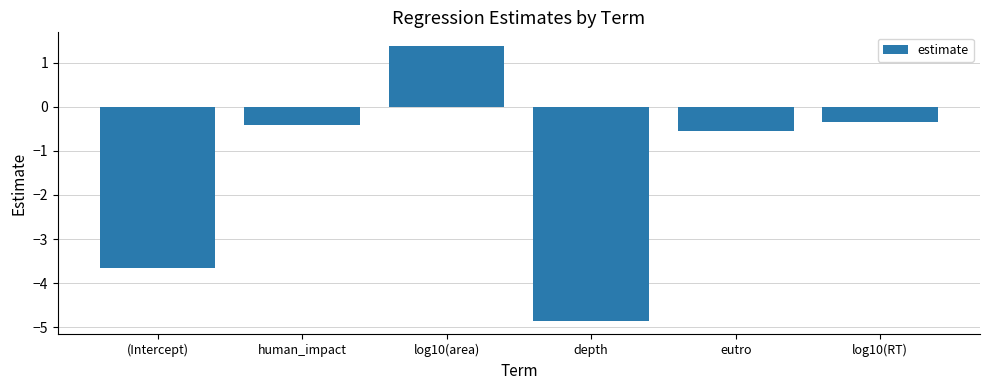

Rank the categories by value from lowest to highest.

depth, (Intercept), eutro, human_impact, log10(RT), log10(area)